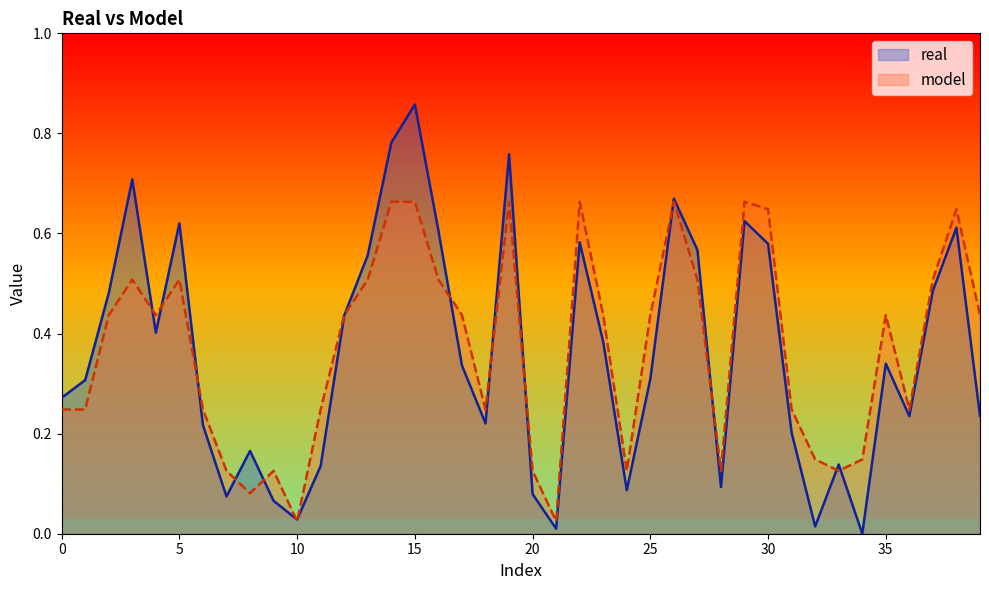

How many times do real and model cross each other?

15